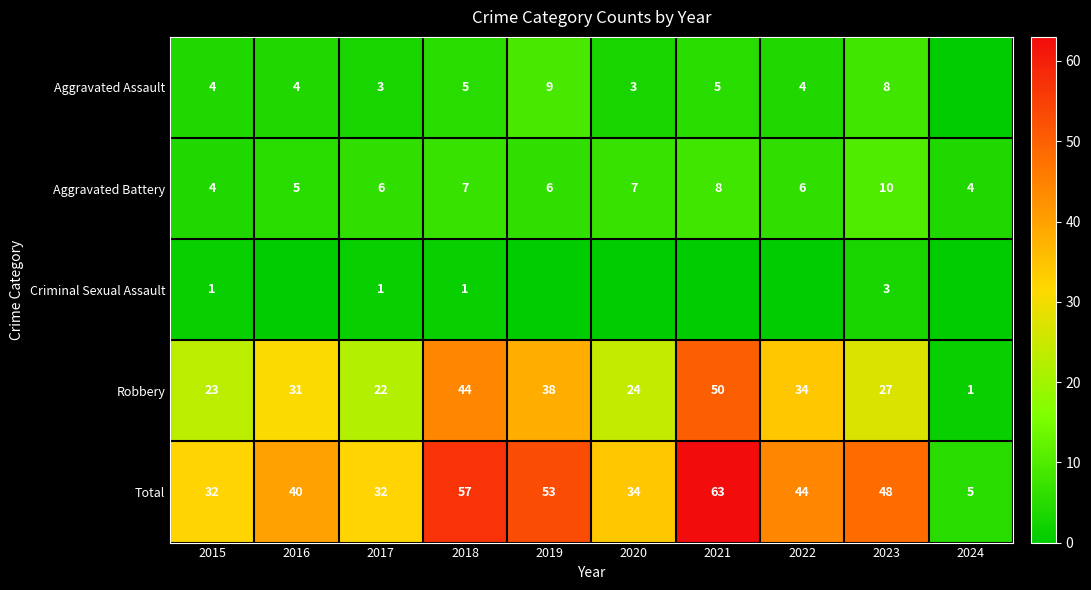

What is the difference between the highest and lowest values at 2017?

31